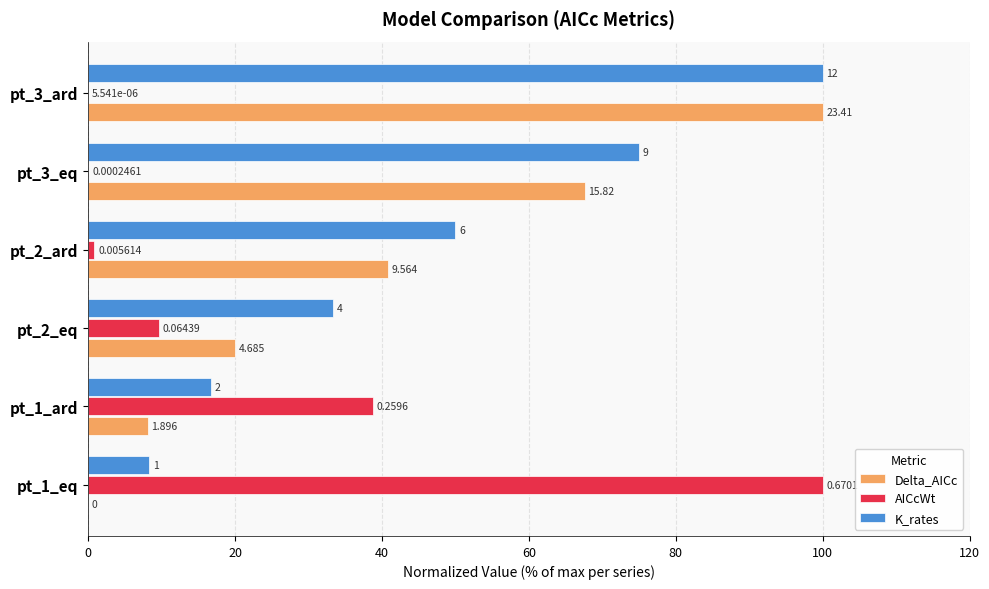

Reading right to left, what are all the values shown in this chart?

Delta_AICc: 100.0	67.6	40.9	20.0	8.1	0.0
AICcWt: 0.0	0.0	0.8	9.6	38.7	100.0
K_rates: 100.0	75.0	50.0	33.3	16.7	8.3